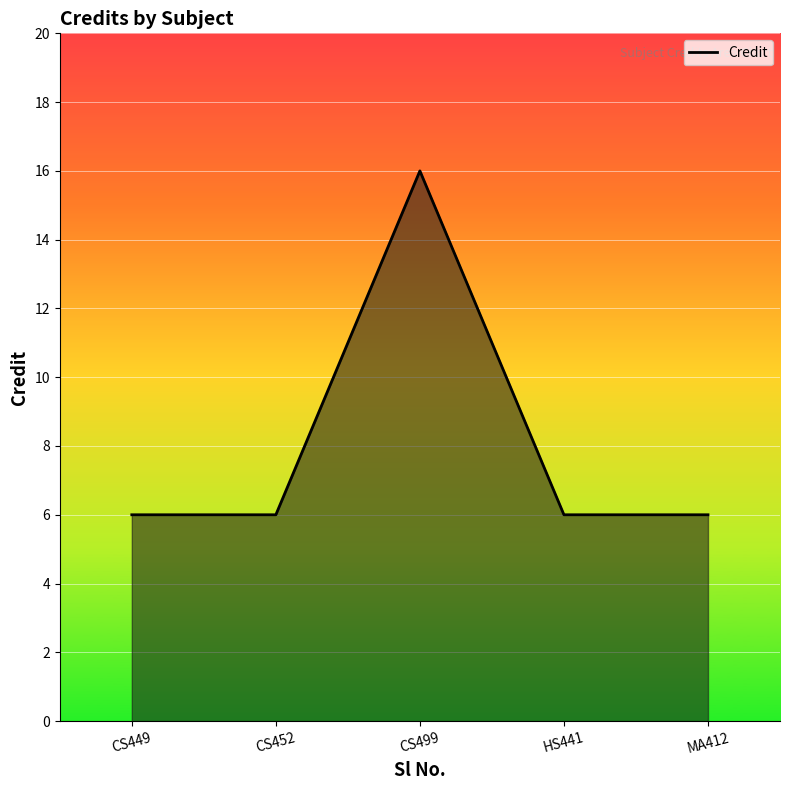

Reading right to left, what are all the values shown in this chart?

MA412=6	HS441=6	CS499=16	CS452=6	CS449=6